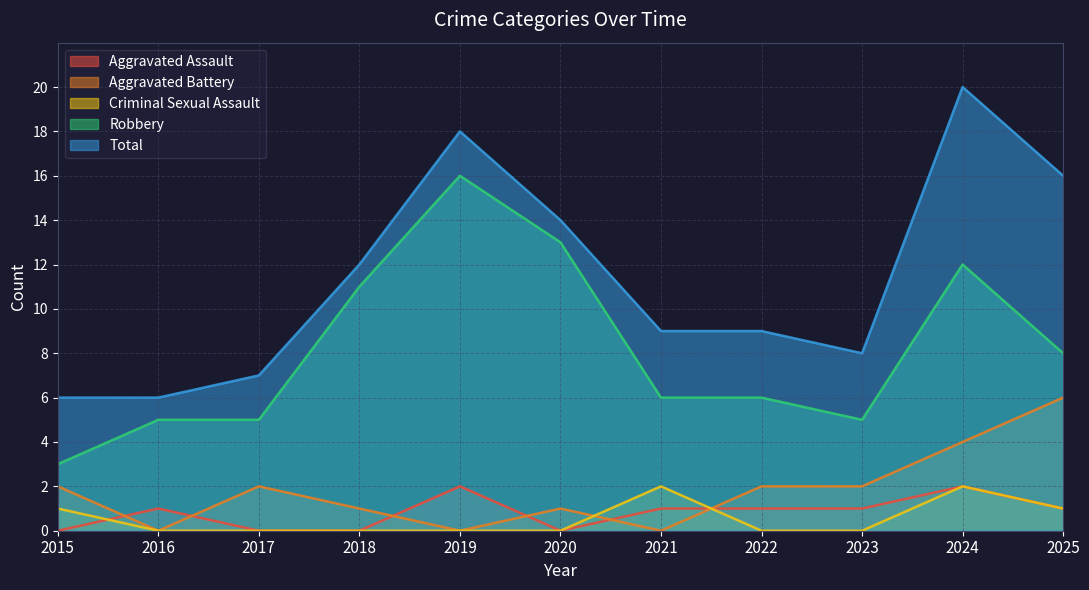

Is it true that Aggravated Assault equals 2 at 2024?

True